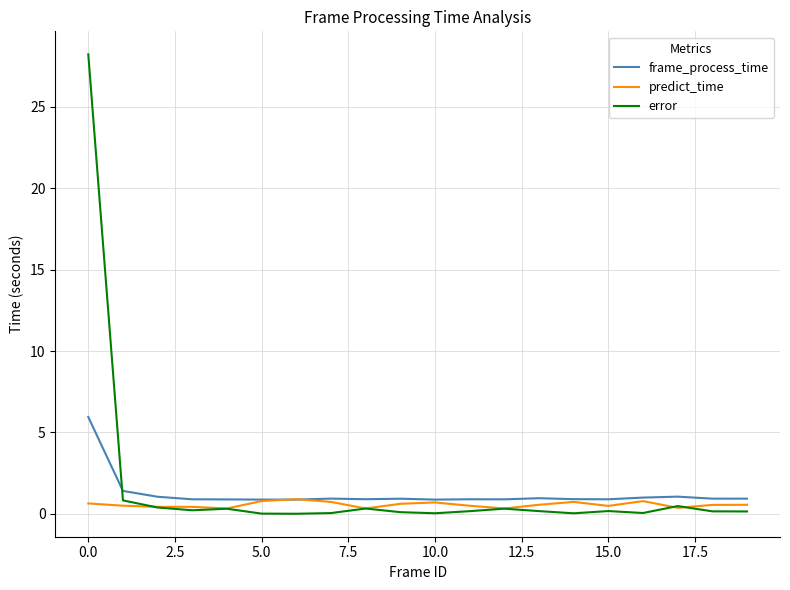

List the series in order of their peak value, lowest first.

predict_time, frame_process_time, error